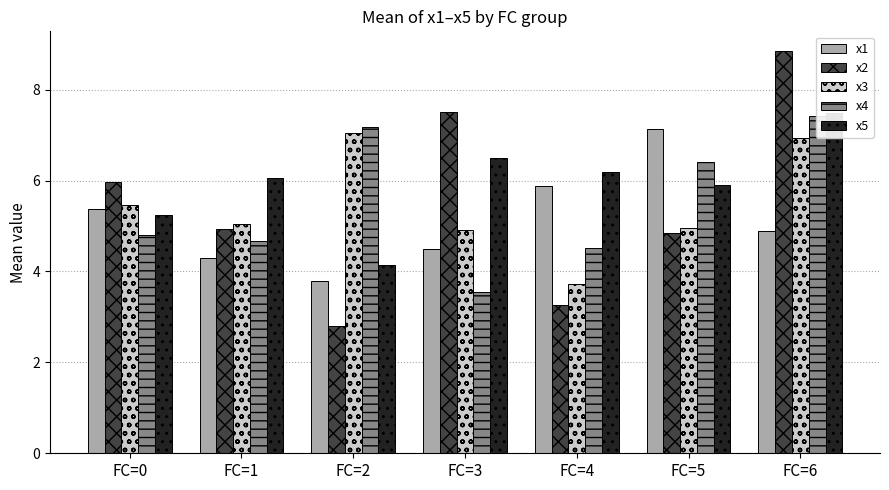

Which label corresponds to the largest value in the chart?

FC=6